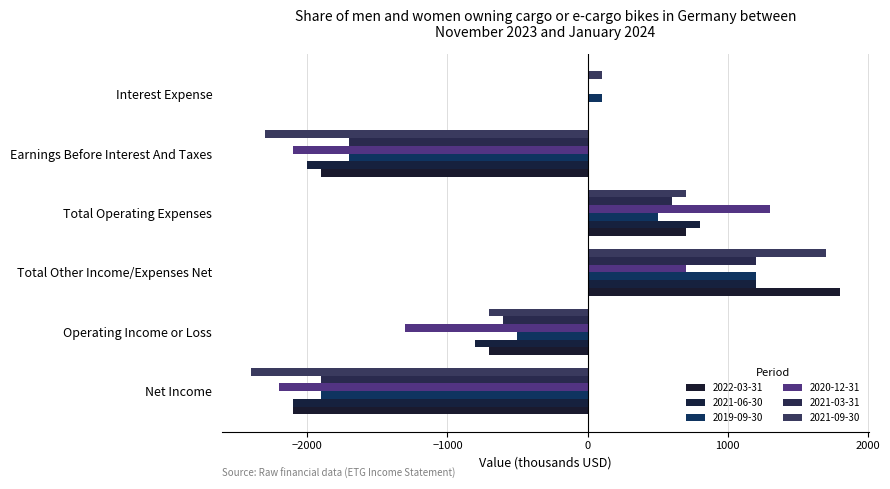

List the series in order of their peak value, lowest first.

2021-06-30, 2019-09-30, 2021-03-31, 2020-12-31, 2021-09-30, 2022-03-31